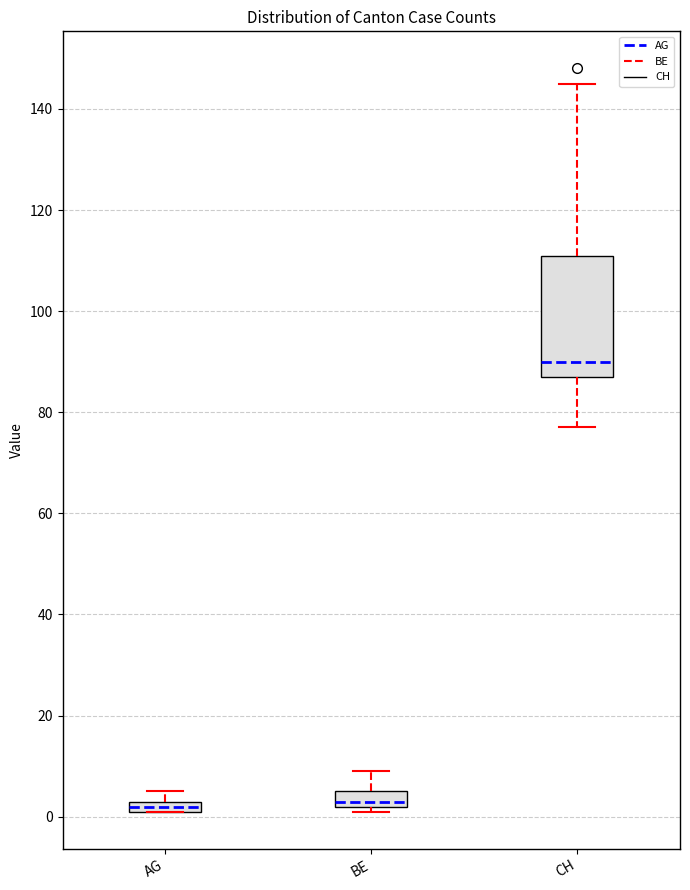

Where is the upper edge of the box for CH on the y-axis? The values are not printed on the chart, so give them approximately, as read against the axis.

112